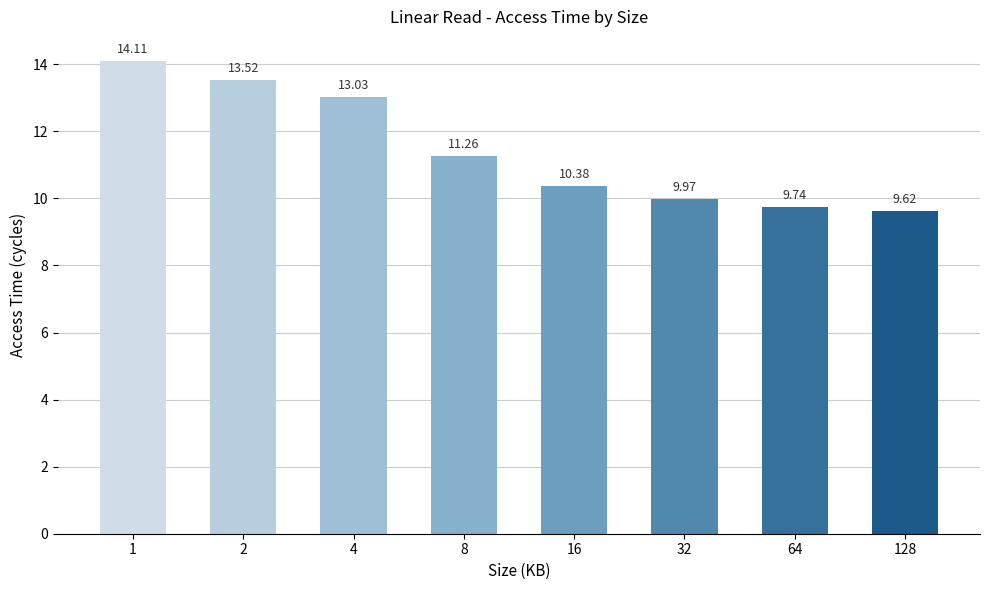

List the labels in order of value, largest first.

1, 2, 4, 8, 16, 32, 64, 128